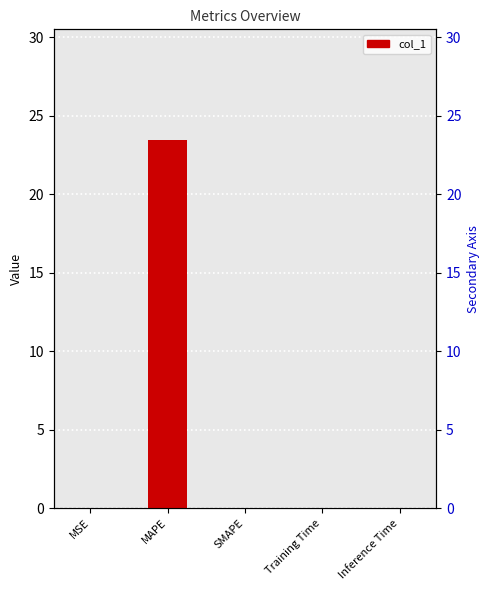

Reading left to right, extract all data points from this chart.

MSE=0.0	MAPE=23.5	SMAPE=0.0	Training Time=0.0	Inference Time=0.0